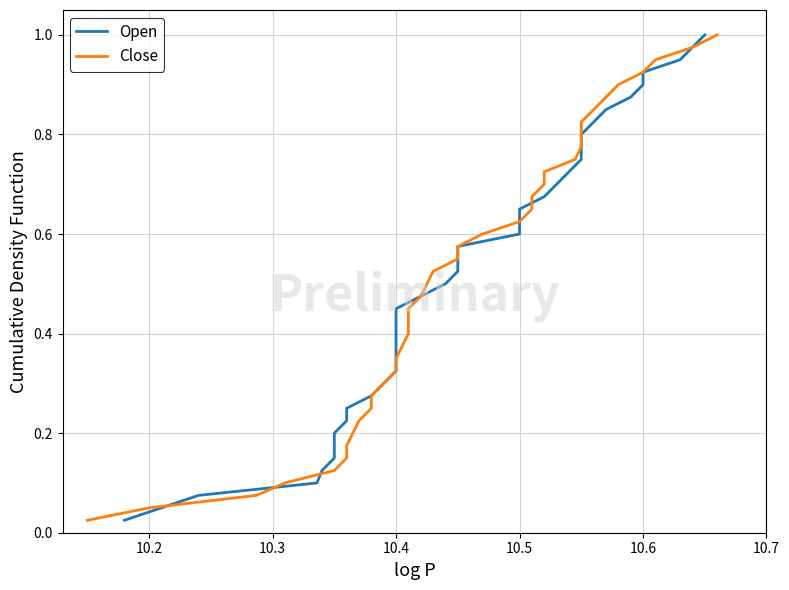

Is the value of Open at 23 greater than the value of Close at 28?

No